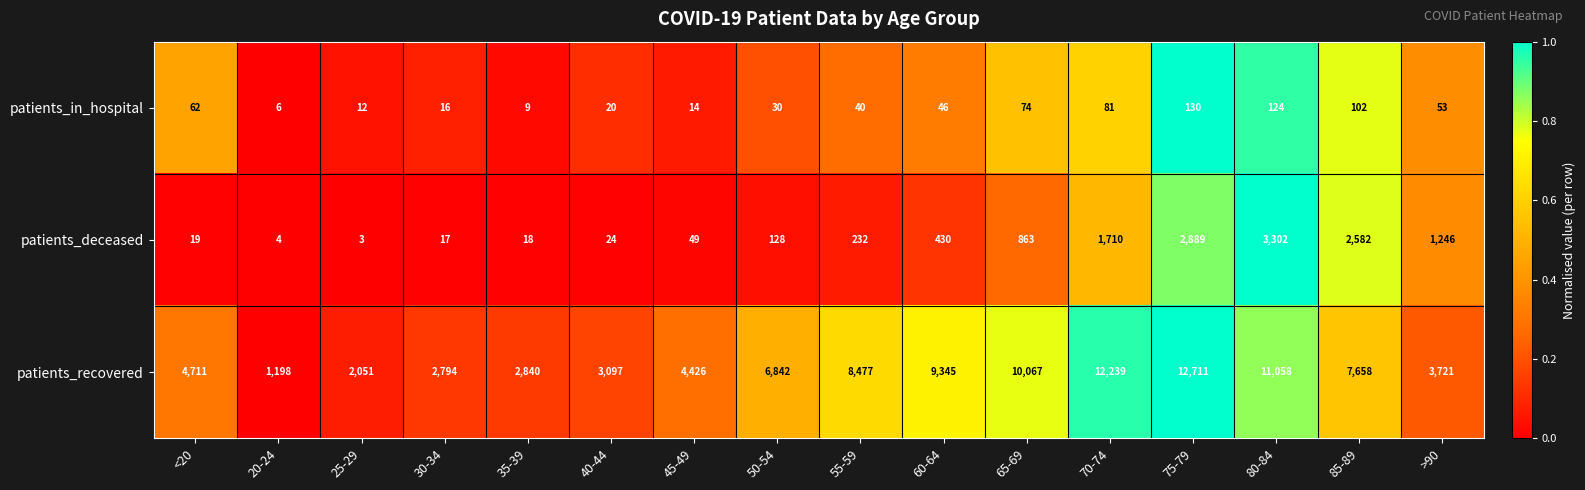

The patients_deceased series shows 2582 at 85-89. True or false?

True